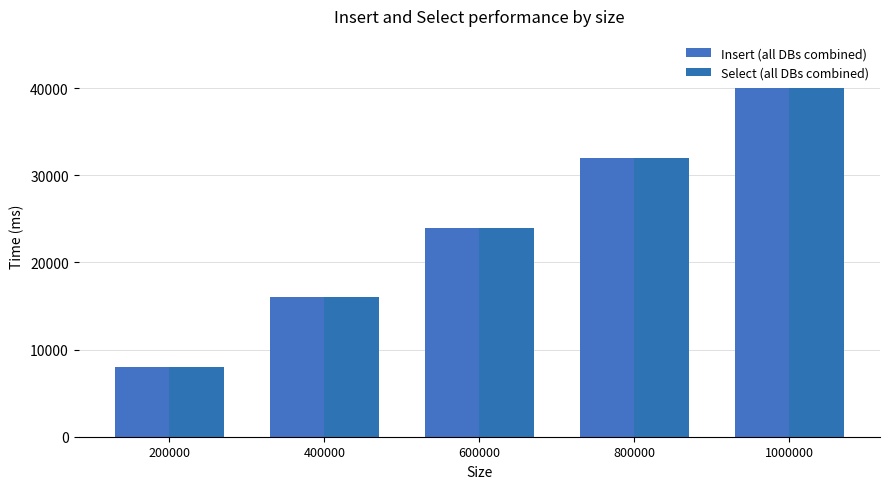

Which has a higher value, 400000 or 600000?

600000